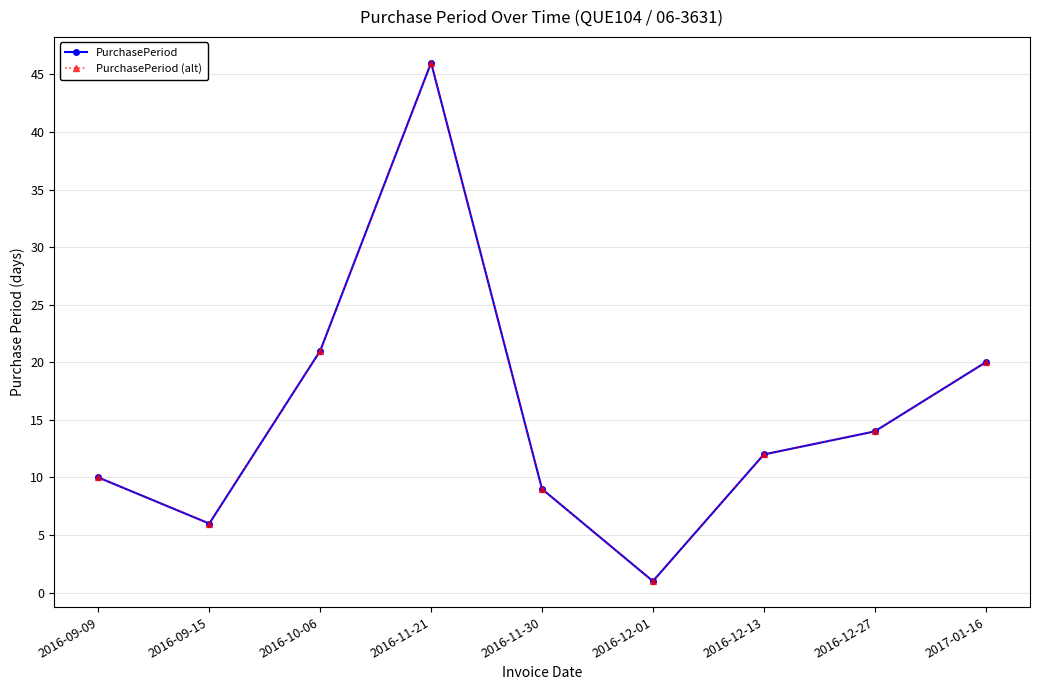

Between 2016-11-21 and 2016-09-15, which is larger?

2016-11-21